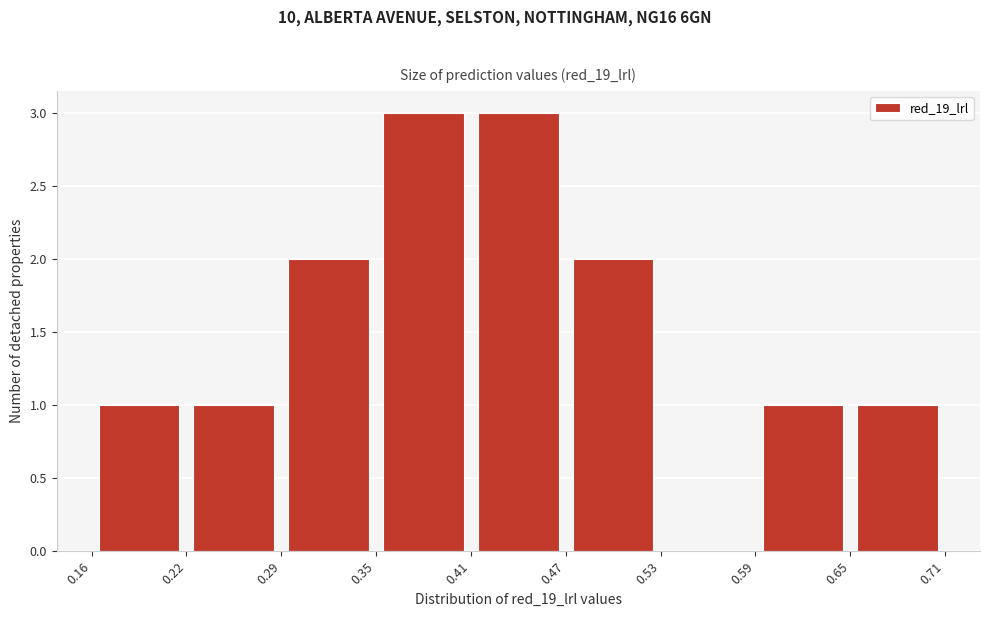

What is the height of the bar covering 0.59 to 0.65 on the x-axis? The values are not printed on the chart, so give them approximately, as read against the axis.

1